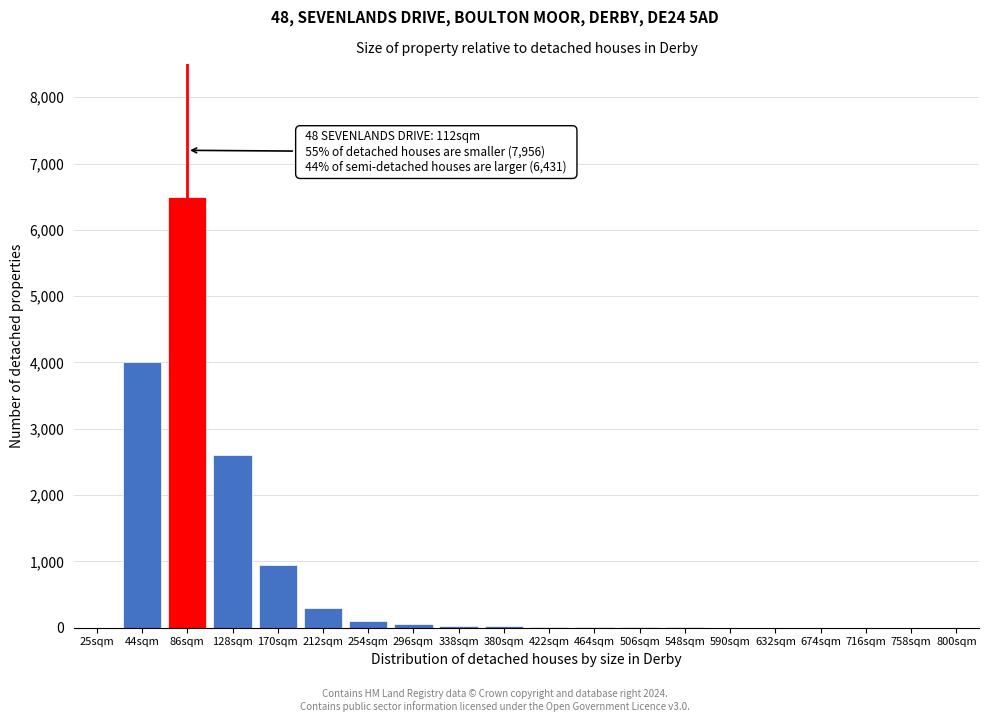

Which label corresponds to the largest value in the chart?

86sqm